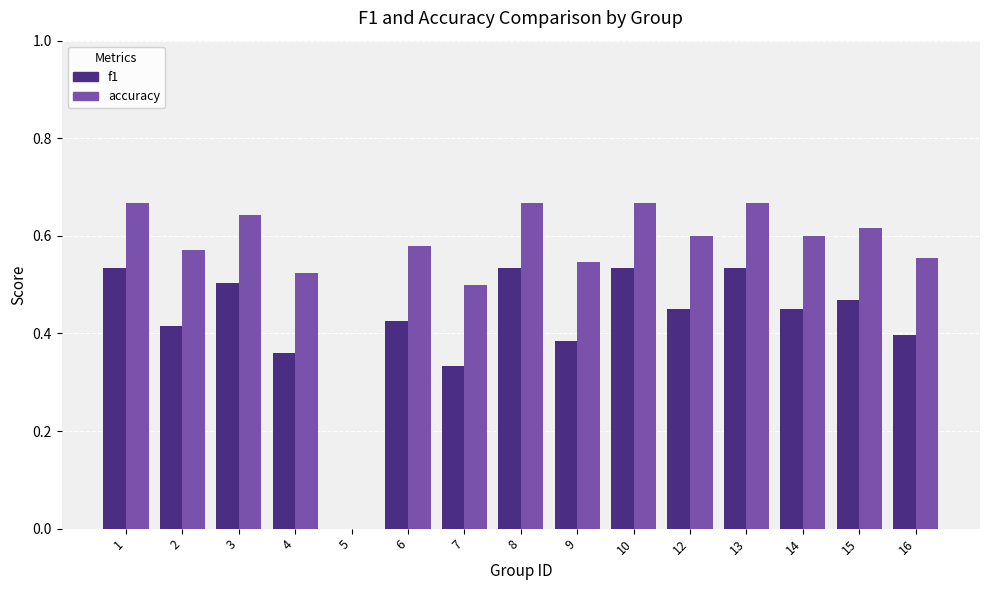

What is the sum of the accuracy values at 13 and 7?

1.2